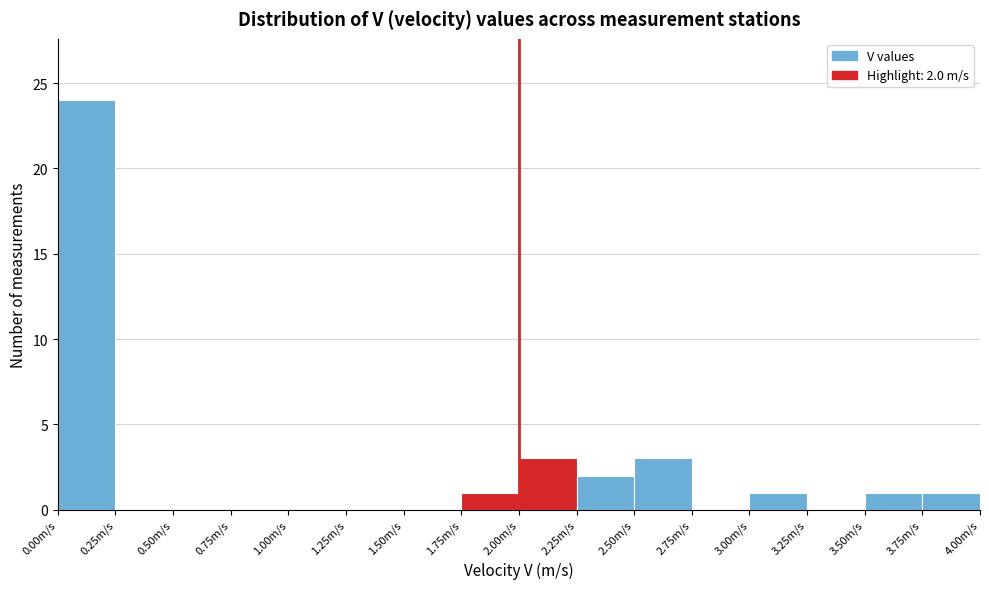

Over which range of the x-axis is the bar tallest?

0.00 to 0.25